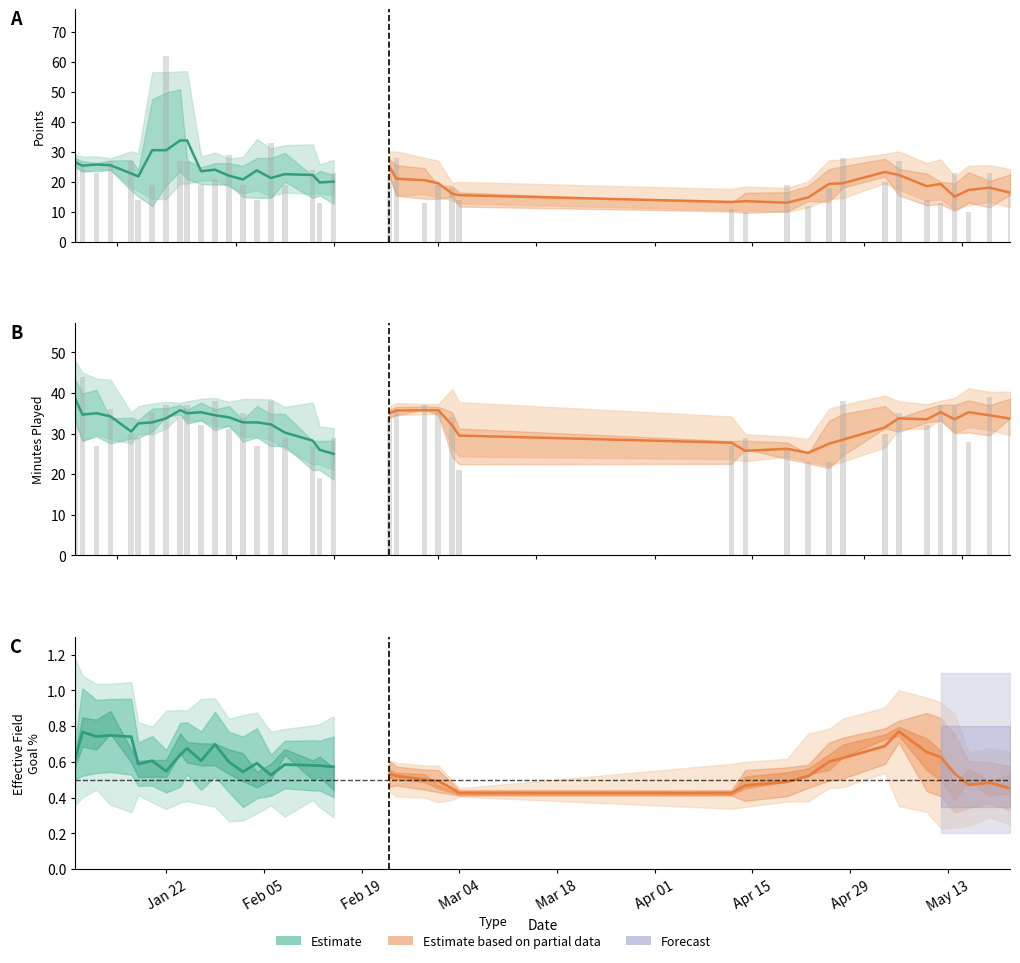

Are the bars grouped side by side (vs. stacked)?

Yes